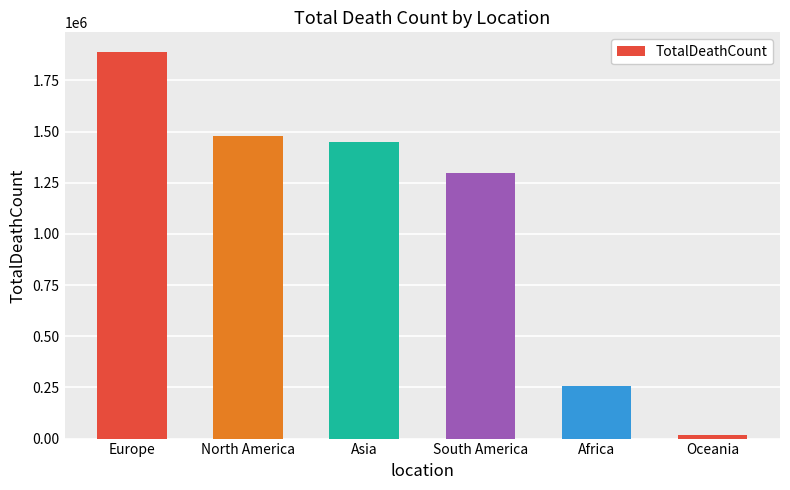

What is the sum of the values at Oceania and North America?

1495611